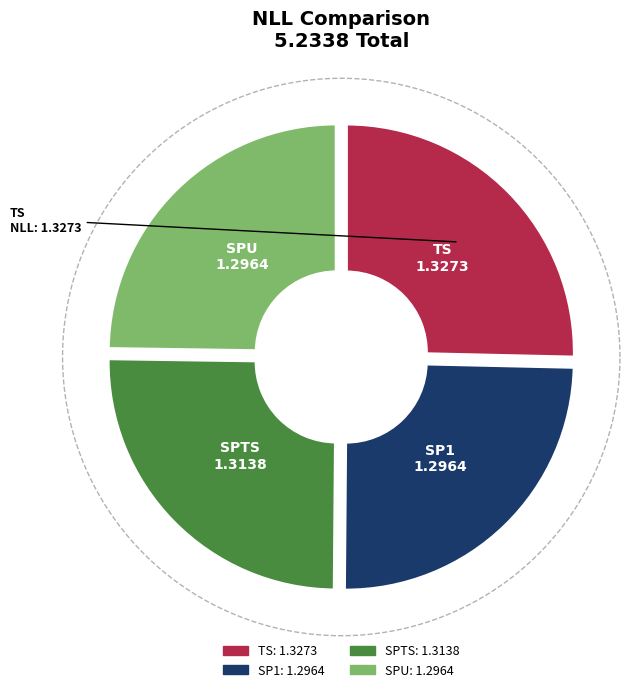

Is it true that SPU is 25% of the pie?

True